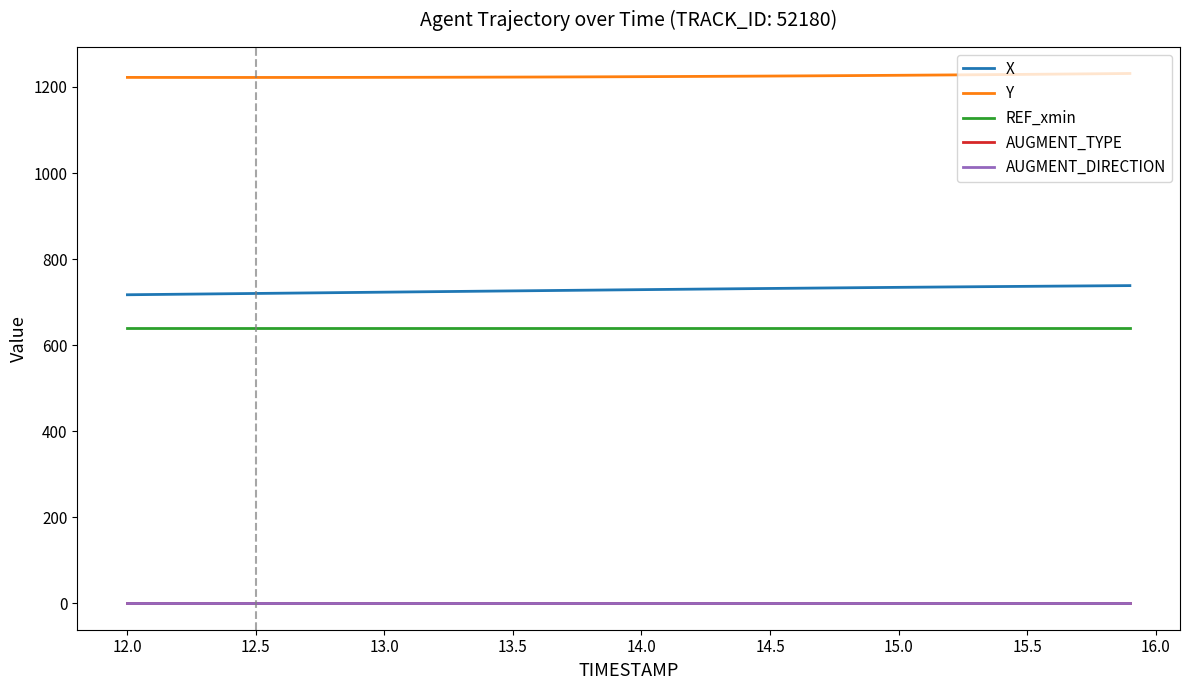

True or false: AUGMENT_TYPE and AUGMENT_DIRECTION intersect in this chart.

False